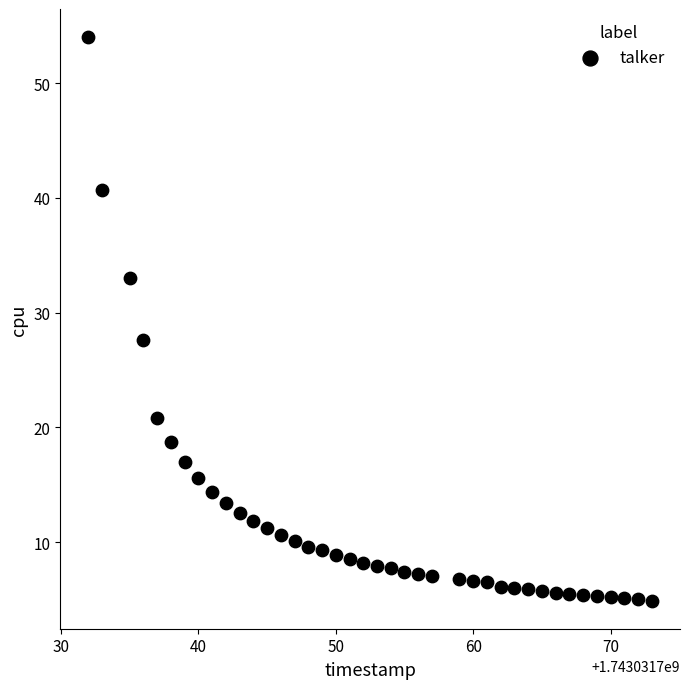

What is the range of X values (max minus min)?

41.0